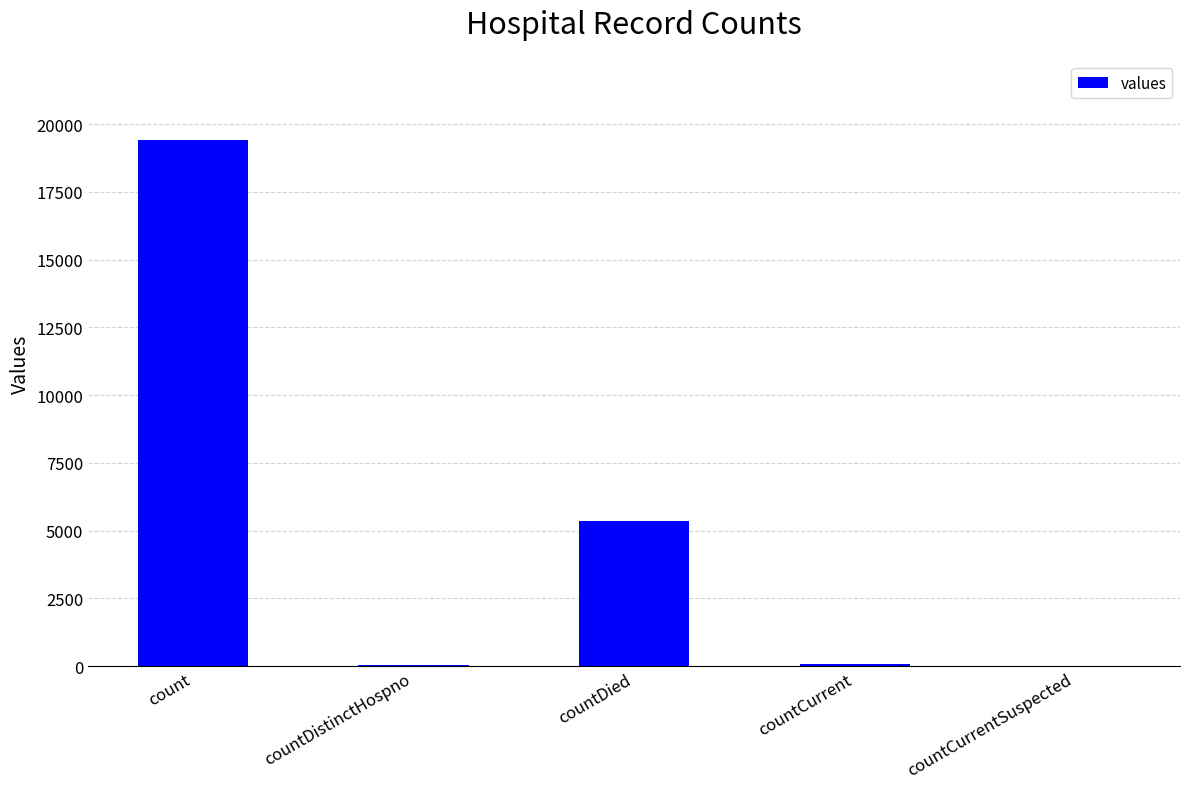

The chart shows a value of 30262 at count. True or false?

False